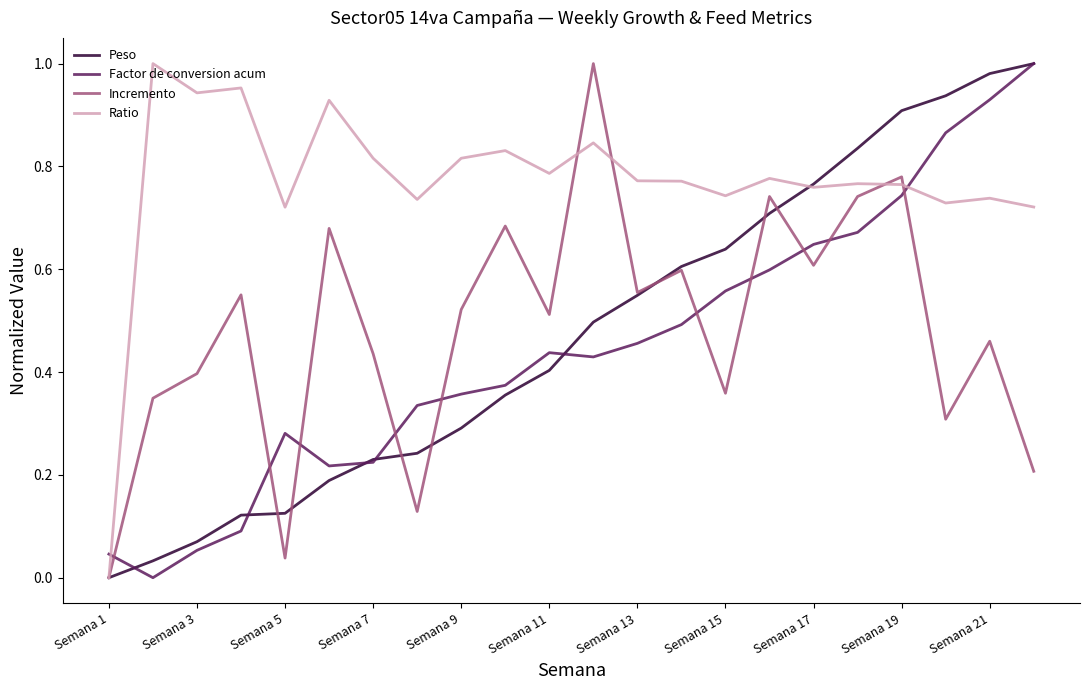

Which series has the largest total across all categories?

Ratio